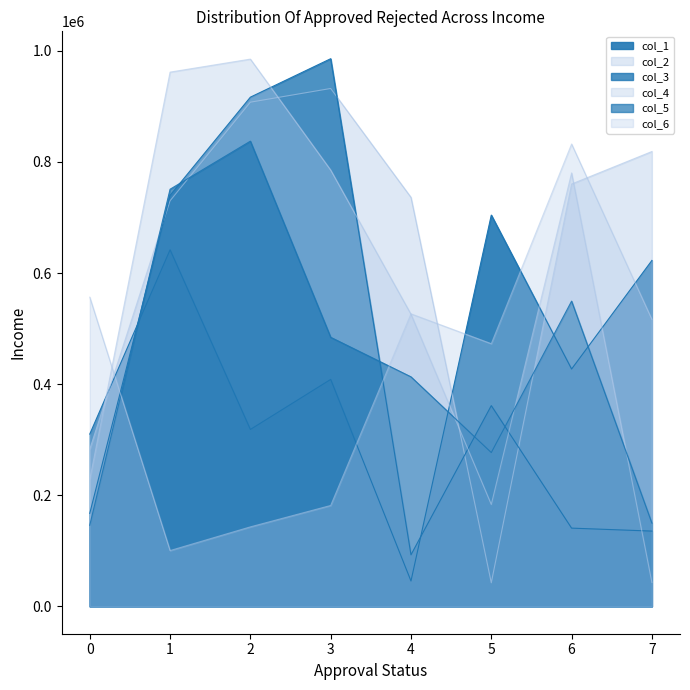

At which label does col_2 reach its peak?

3